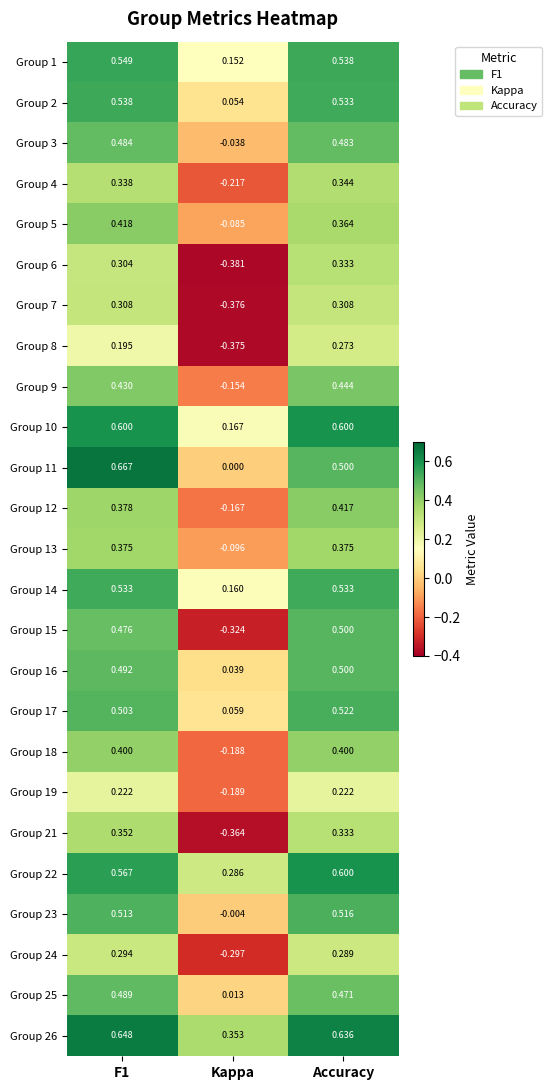

Reading left to right, list all the values displayed in this chart.

Group 1: F1=0.5	Kappa=0.2	Accuracy=0.5
Group 2: F1=0.5	Kappa=0.1	Accuracy=0.5
Group 3: F1=0.5	Kappa=-0.0	Accuracy=0.5
Group 4: F1=0.3	Kappa=-0.2	Accuracy=0.3
Group 5: F1=0.4	Kappa=-0.1	Accuracy=0.4
Group 6: F1=0.3	Kappa=-0.4	Accuracy=0.3
Group 7: F1=0.3	Kappa=-0.4	Accuracy=0.3
Group 8: F1=0.2	Kappa=-0.4	Accuracy=0.3
Group 9: F1=0.4	Kappa=-0.2	Accuracy=0.4
Group 10: F1=0.6	Kappa=0.2	Accuracy=0.6
Group 11: F1=0.7	Kappa=0.0	Accuracy=0.5
Group 12: F1=0.4	Kappa=-0.2	Accuracy=0.4
Group 13: F1=0.4	Kappa=-0.1	Accuracy=0.4
Group 14: F1=0.5	Kappa=0.2	Accuracy=0.5
Group 15: F1=0.5	Kappa=-0.3	Accuracy=0.5
Group 16: F1=0.5	Kappa=0.0	Accuracy=0.5
Group 17: F1=0.5	Kappa=0.1	Accuracy=0.5
Group 18: F1=0.4	Kappa=-0.2	Accuracy=0.4
Group 19: F1=0.2	Kappa=-0.2	Accuracy=0.2
Group 21: F1=0.4	Kappa=-0.4	Accuracy=0.3
Group 22: F1=0.6	Kappa=0.3	Accuracy=0.6
Group 23: F1=0.5	Kappa=-0.0	Accuracy=0.5
Group 24: F1=0.3	Kappa=-0.3	Accuracy=0.3
Group 25: F1=0.5	Kappa=0.0	Accuracy=0.5
Group 26: F1=0.6	Kappa=0.4	Accuracy=0.6